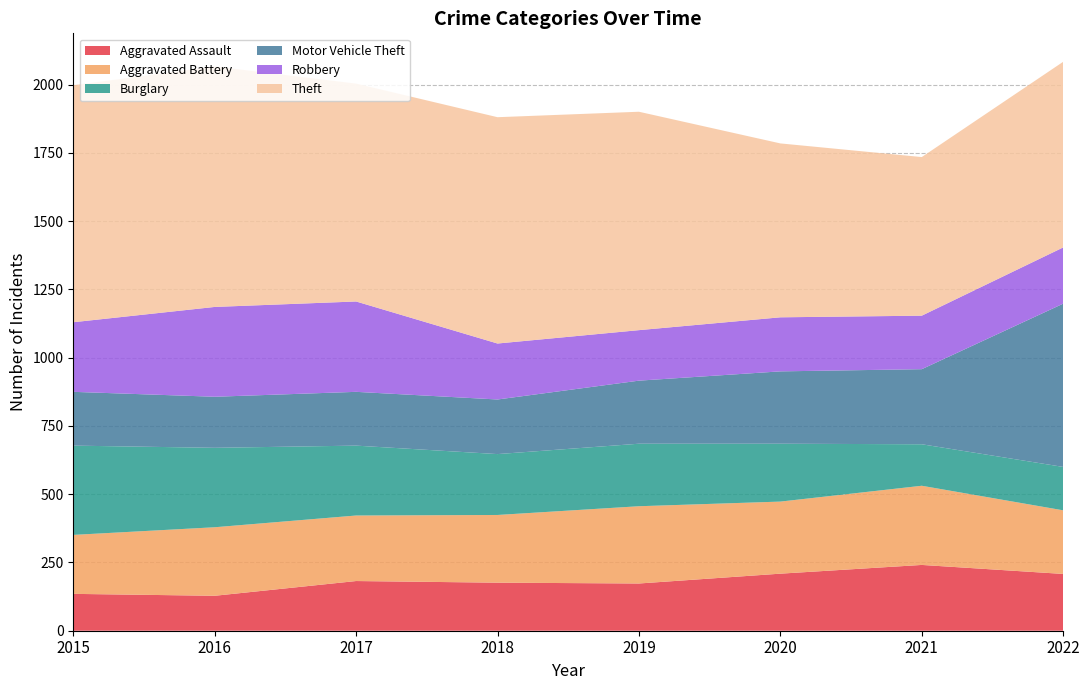

Reading left to right, transcribe all the data shown in this chart.

Aggravated Assault: 2015=135	2016=128	2017=182	2018=176	2019=173	2020=209	2021=241	2022=208
Aggravated Battery: 2015=216	2016=251	2017=240	2018=248	2019=283	2020=264	2021=290	2022=233
Burglary: 2015=327	2016=291	2017=256	2018=223	2019=229	2020=212	2021=152	2022=159
Motor Vehicle Theft: 2015=197	2016=187	2017=197	2018=200	2019=231	2020=265	2021=275	2022=598
Robbery: 2015=255	2016=329	2017=331	2018=205	2019=185	2020=198	2021=196	2022=206
Theft: 2015=868	2016=881	2017=798	2018=829	2019=800	2020=637	2021=581	2022=680